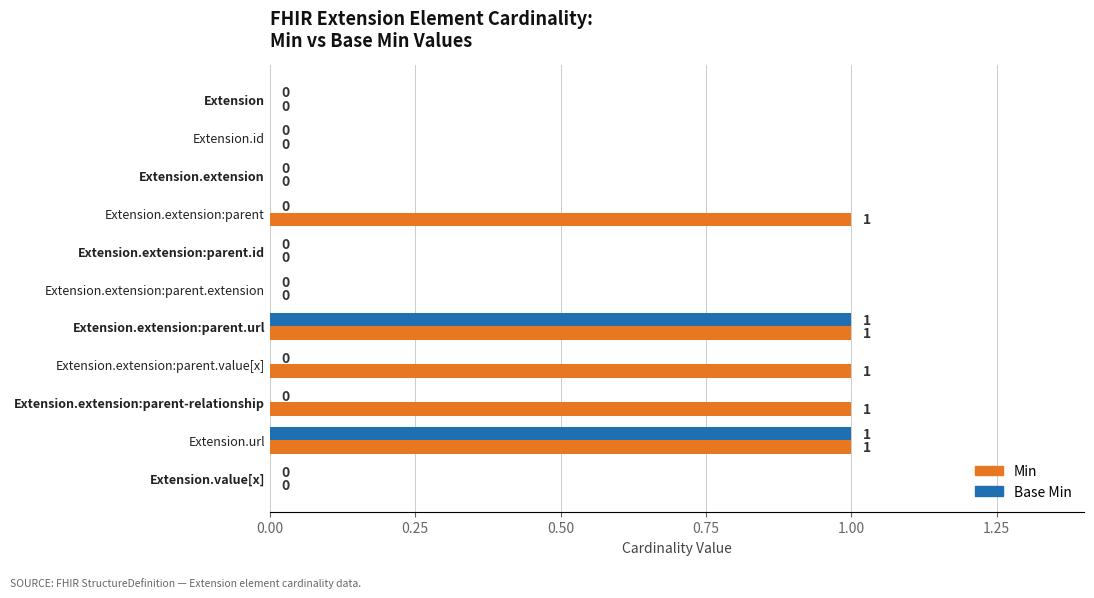

Is the value of Min at Extension.extension:parent.value[x] greater than the value of Base Min at Extension.extension?

Yes